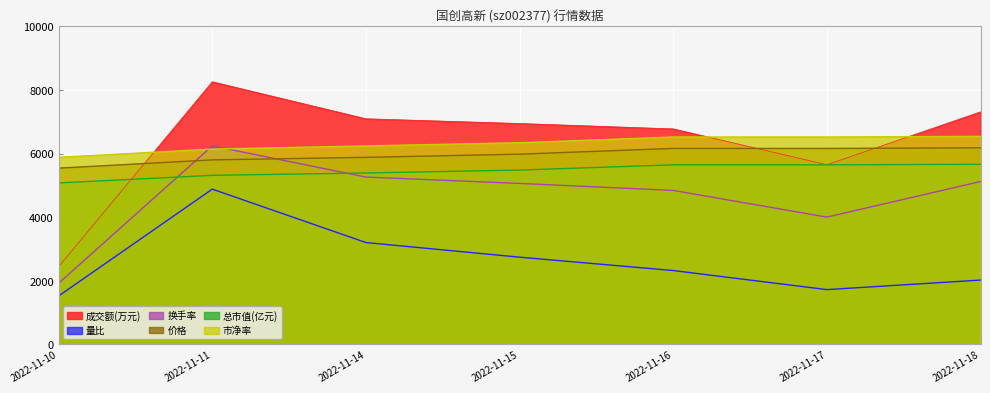

Which series has the largest total across all categories?

成交额(万元)